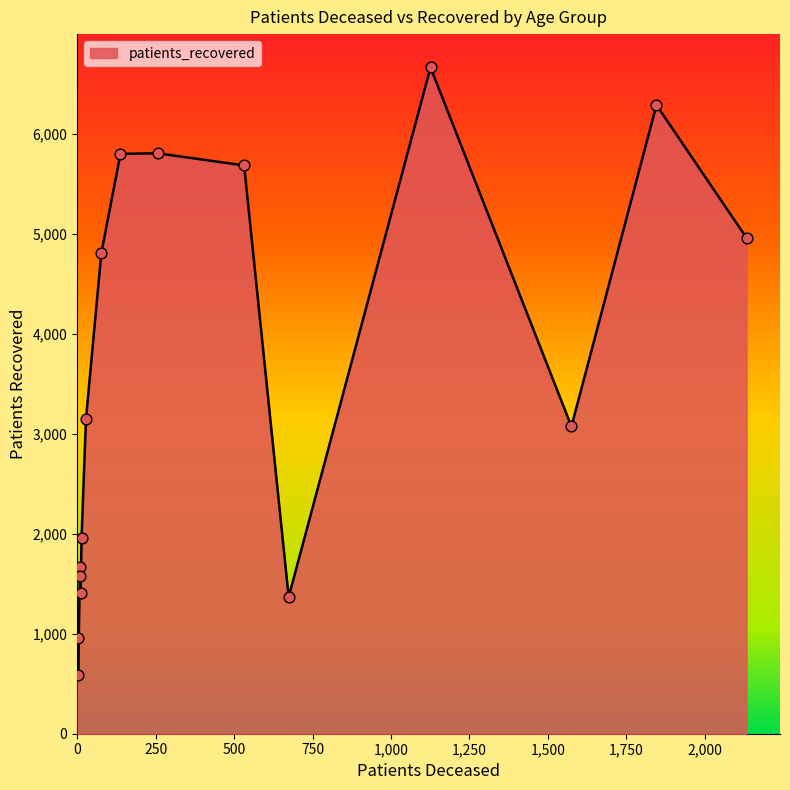

What is the smallest value displayed?

589